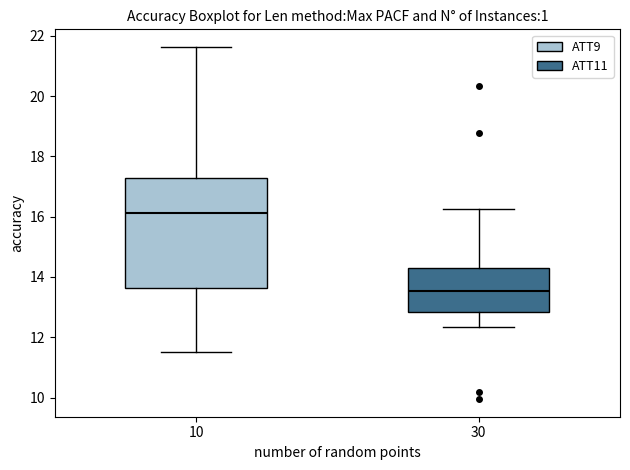

Reading left to right, read every box against the y-axis: the position of its median line, the range the box covers, and the ends of its whiskers. The values are not printed on the chart, so give them approximately, as read against the axis.

10: median 16.2, box 13.6 to 17.2, whiskers 11.4 to 21.6
30: median 13.6, box 12.8 to 14.2, whiskers 12.4 to 16.2